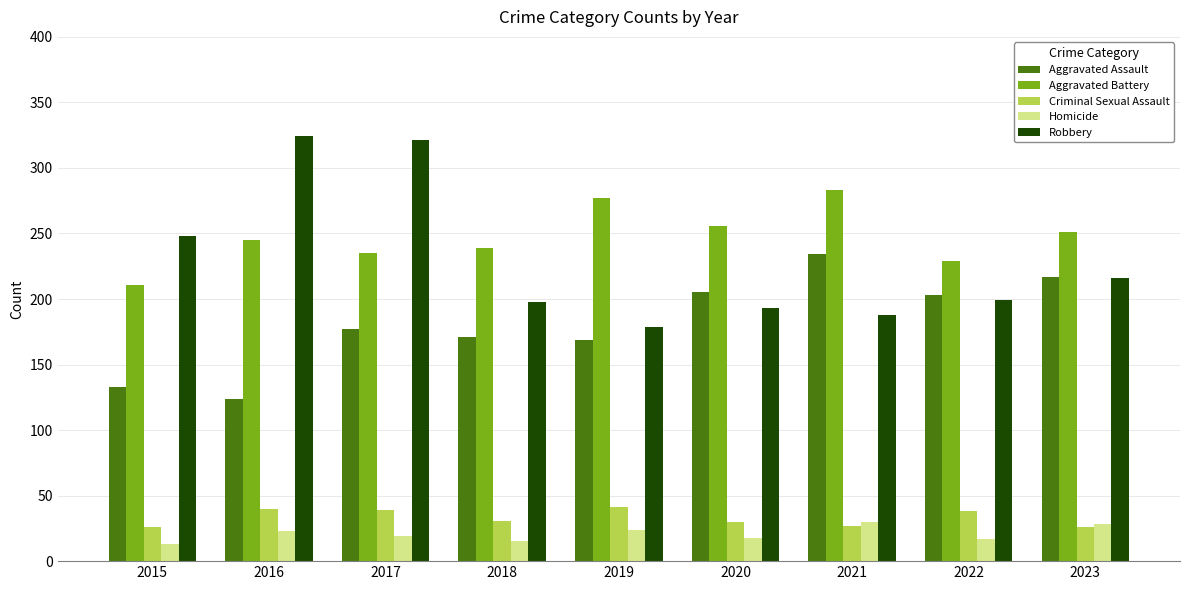

What is the maximum value shown in the chart?

324